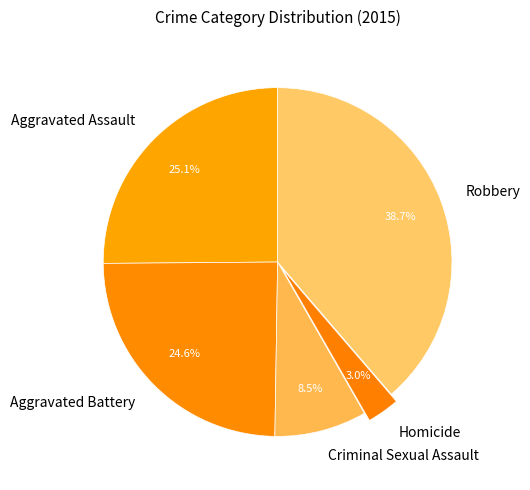

What percentage is NOT represented by Homicide?

97.0%